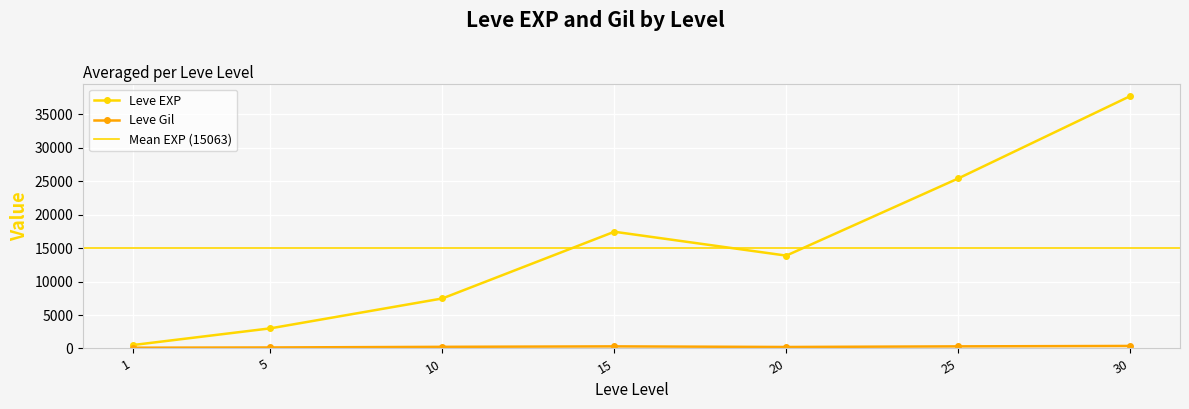

Is it true that Leve Gil equals 168 at 10?

True